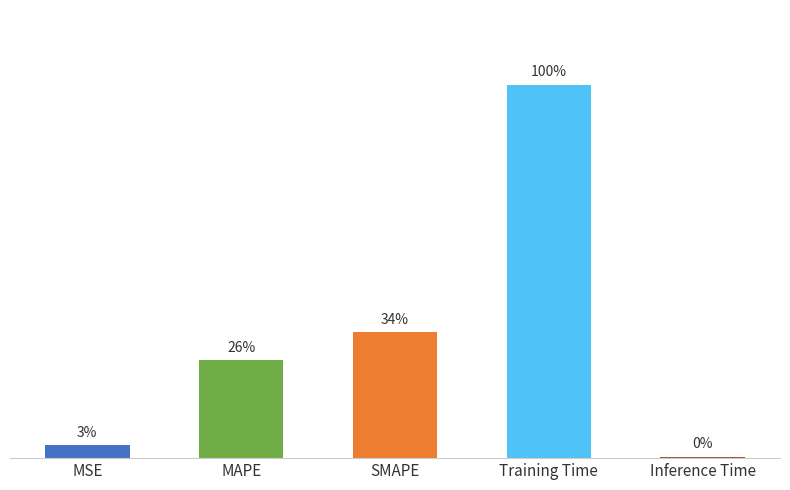

Reading right to left, list all the values displayed in this chart.

Inference Time=0.0	Training Time=1.7	SMAPE=0.6	MAPE=0.4	MSE=0.1